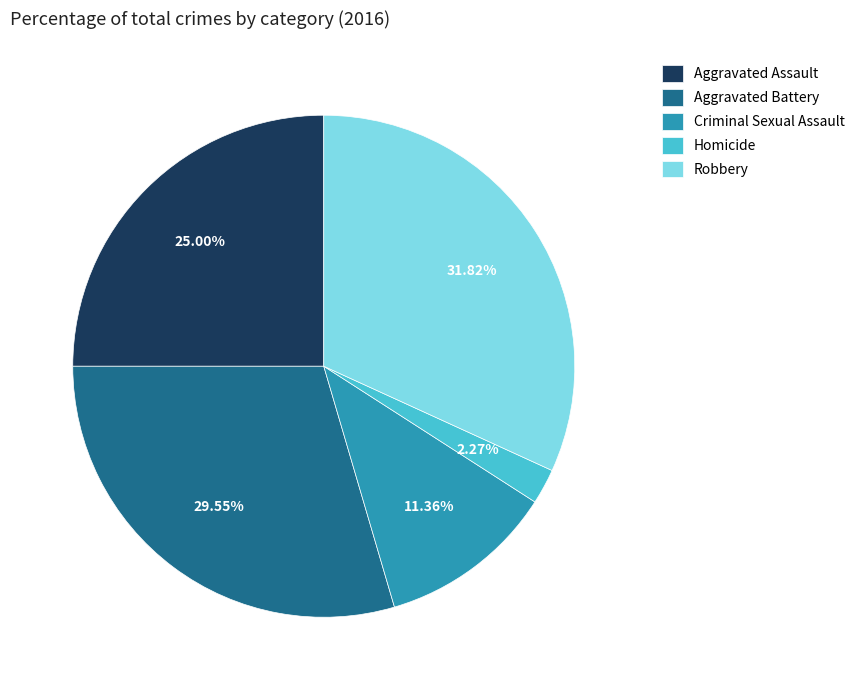

Does any single category account for the majority?

No